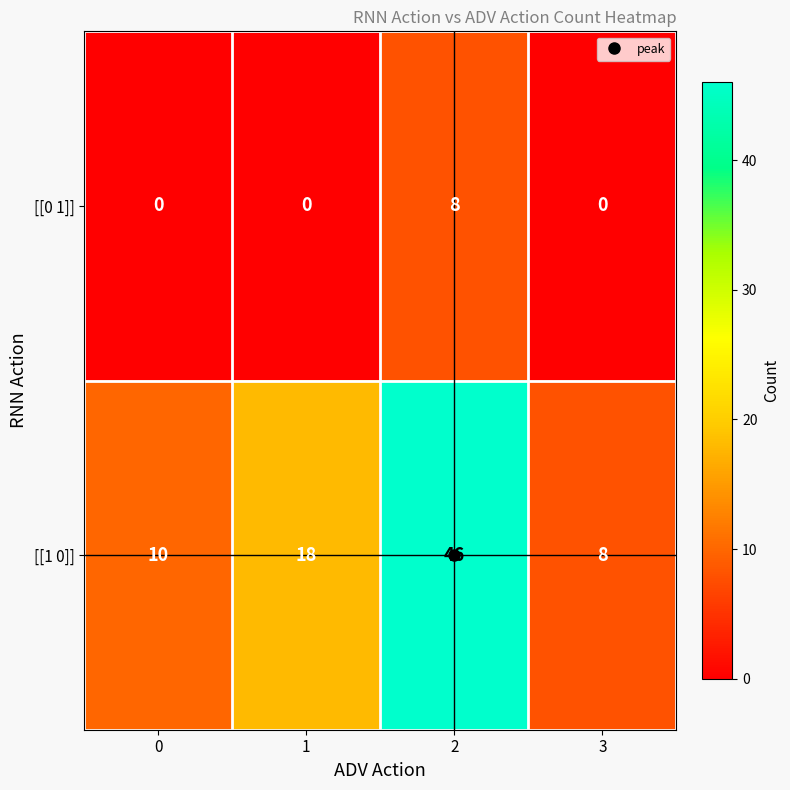

What is the greatest value displayed?

46